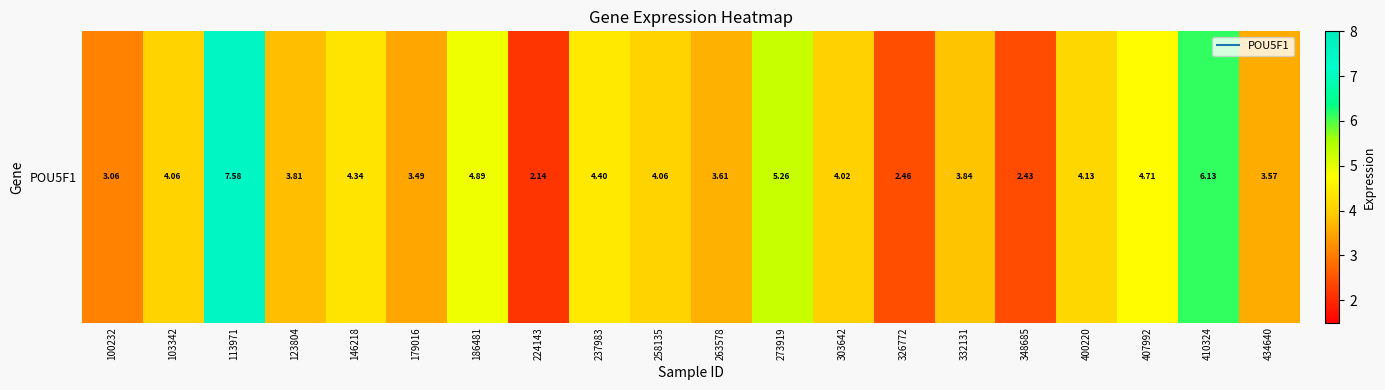

Which category has the highest value across all series?

113971